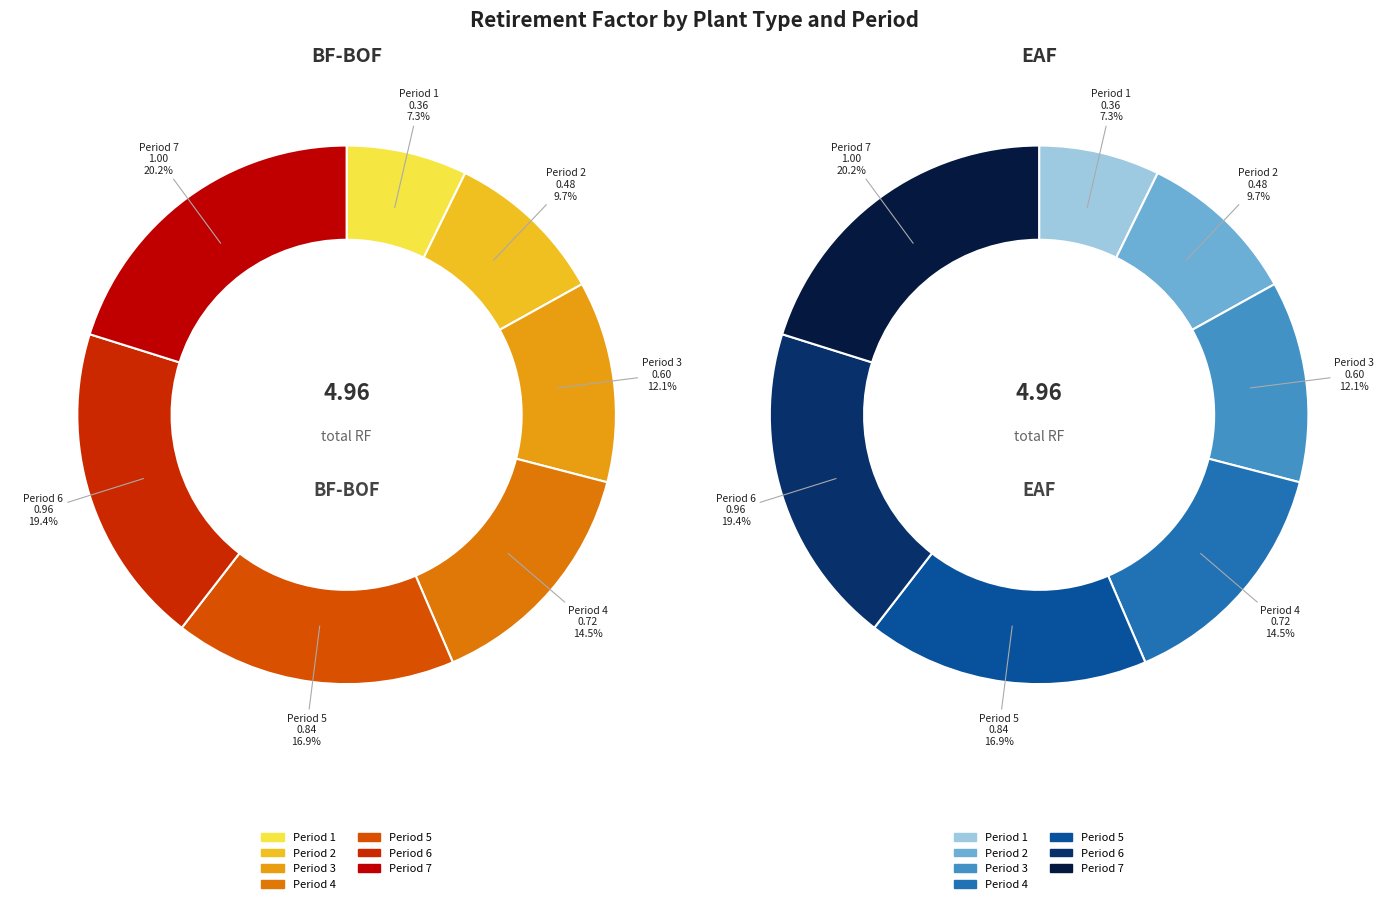

Which has a higher value, Period 4 or Period 3?

Period 4